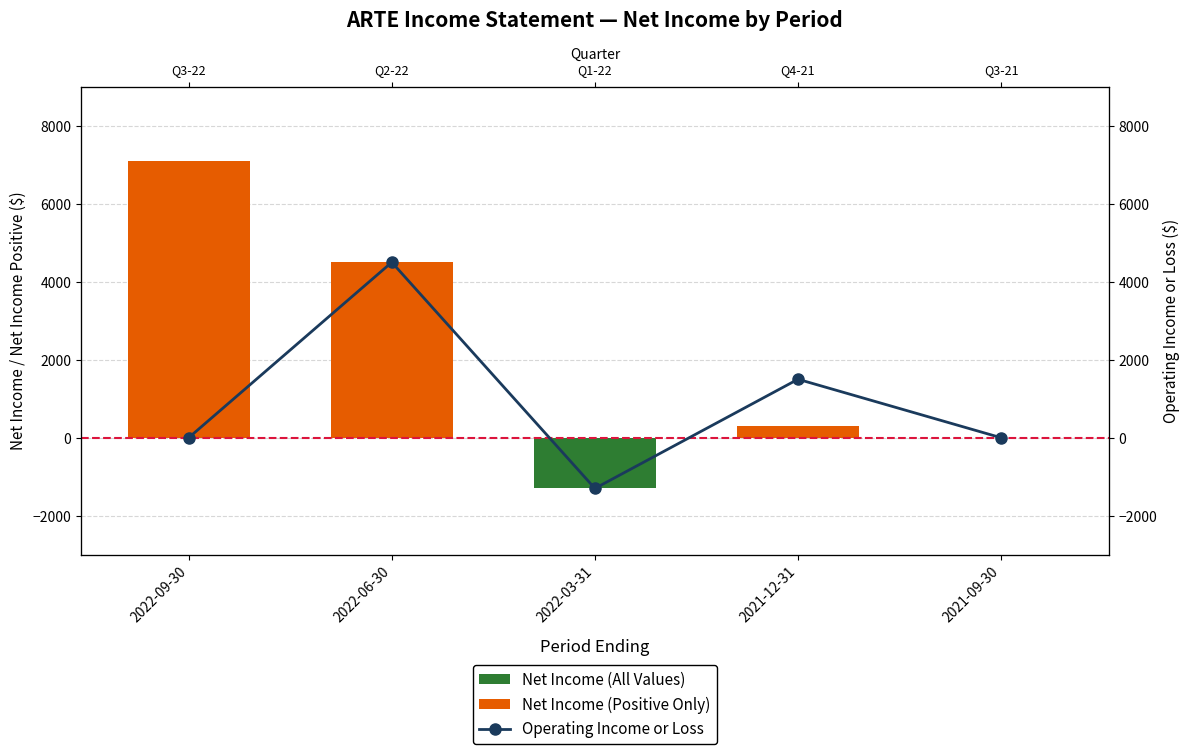

At which label does Net Income (Positive Only) reach its minimum?

2022-03-31